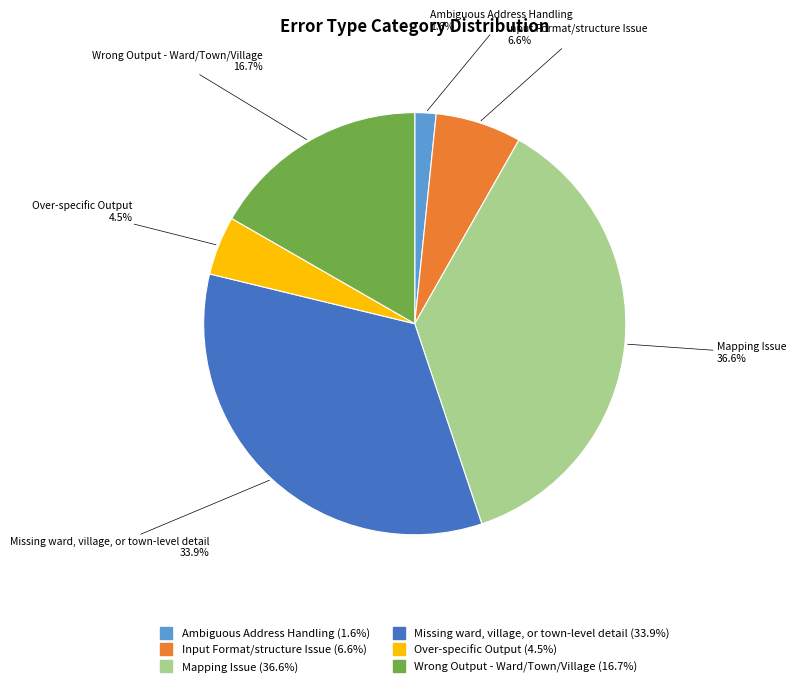

How many slices are in this pie chart?

6